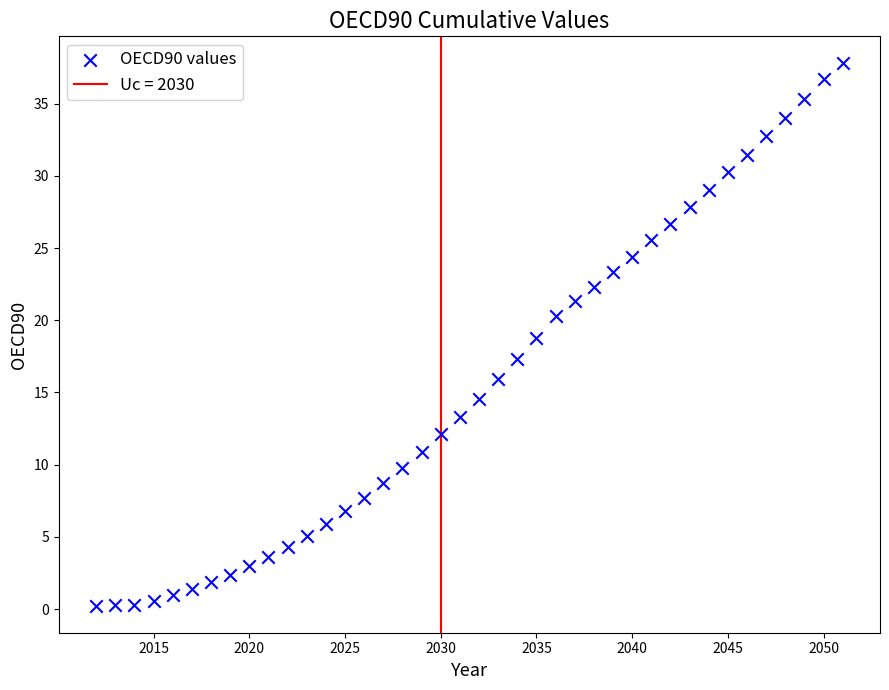

What is the range of Y values (max minus min)?

37.5